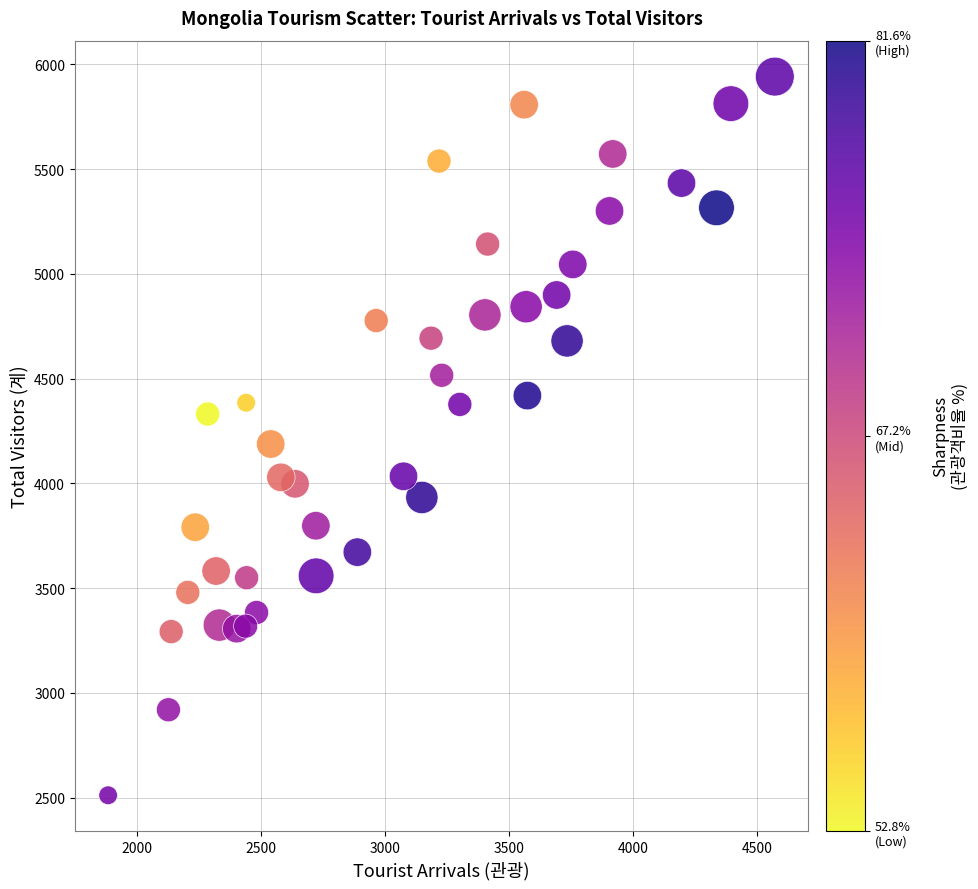

What is the range of Y values (max minus min)?

3429